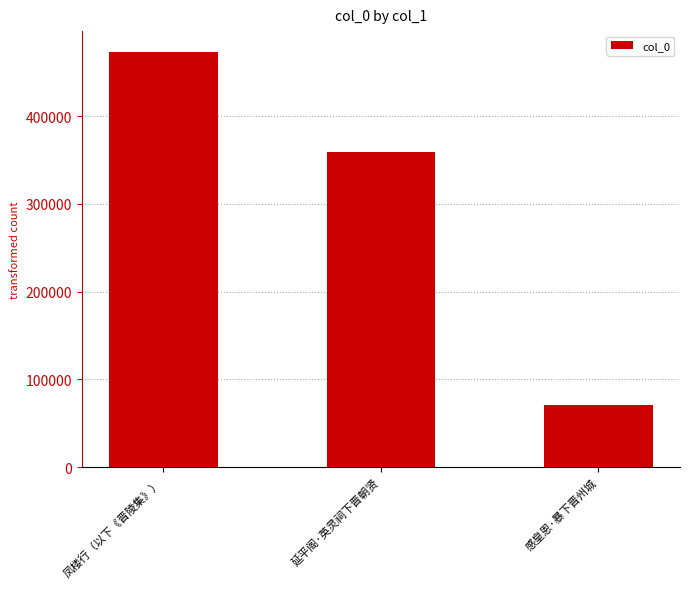

Rank the categories by value from lowest to highest.

感皇恩·暴下晋州城, 延平阁·英灵祠下晋朝贤, 凤楼行（以下《晋陵集》）